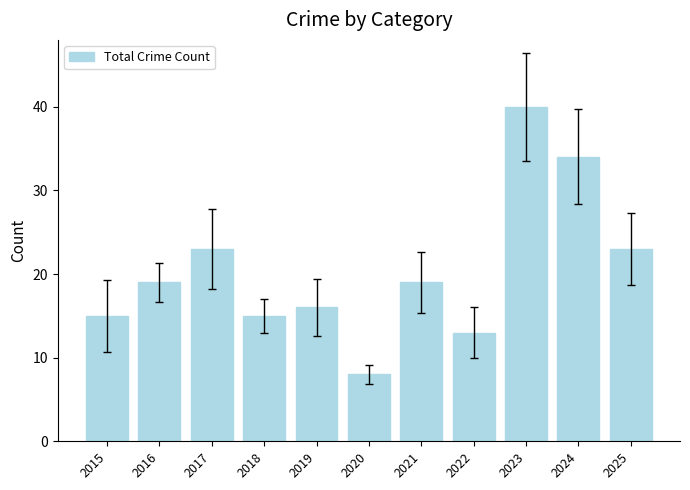

The value at 2016 is 19. True or false?

True